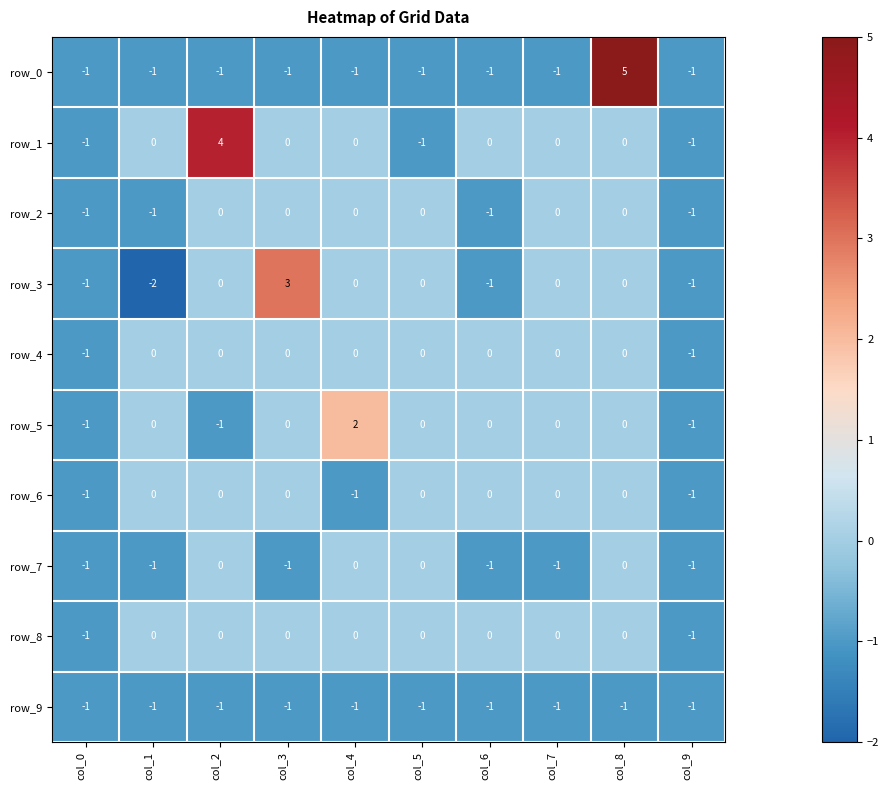

What is the sum of all row_3 values?

-2